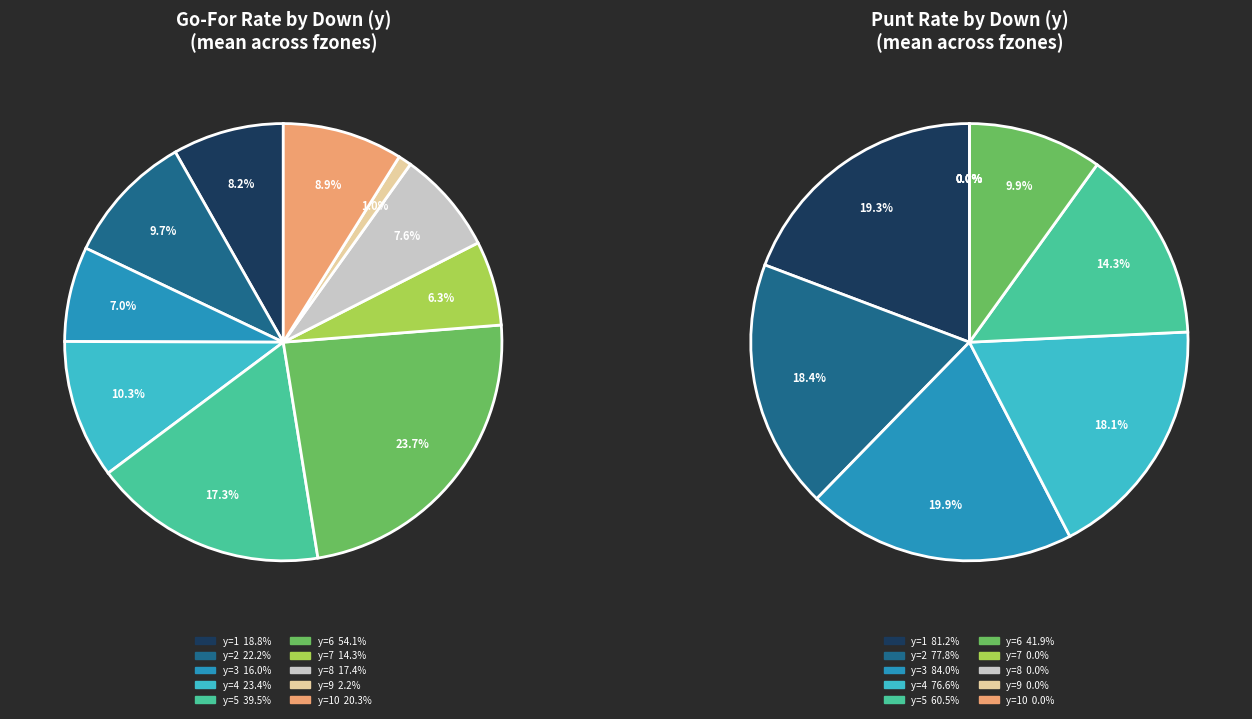

Does any single category account for the majority?

No